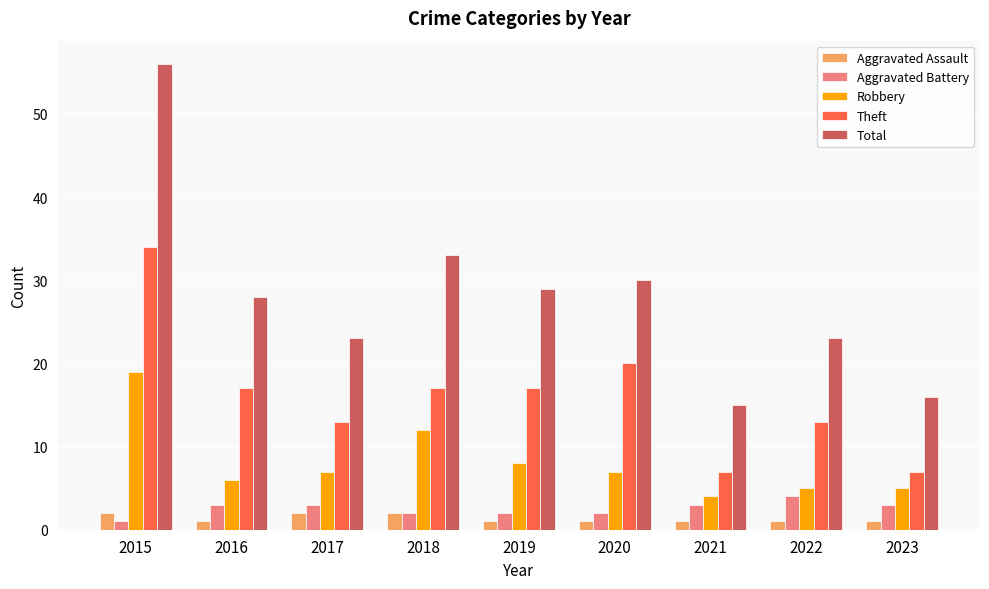

What is the approximate value of Theft at 2023?

7